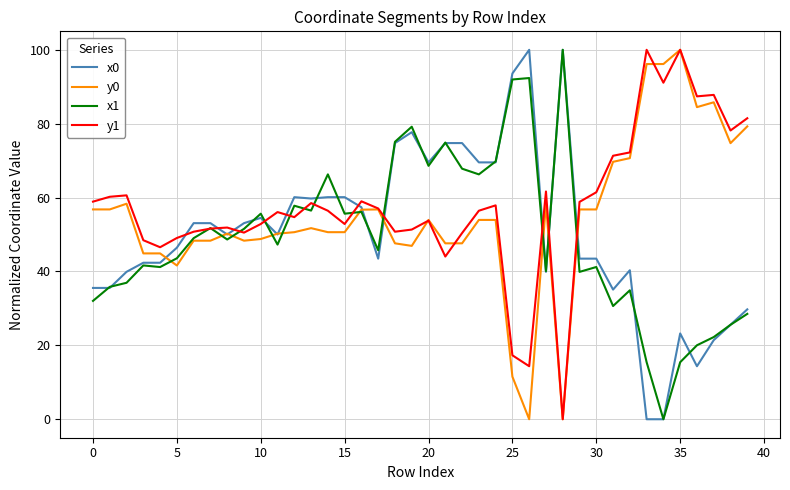

After their last crossing, which series has the higher values: x0 or y1?

y1